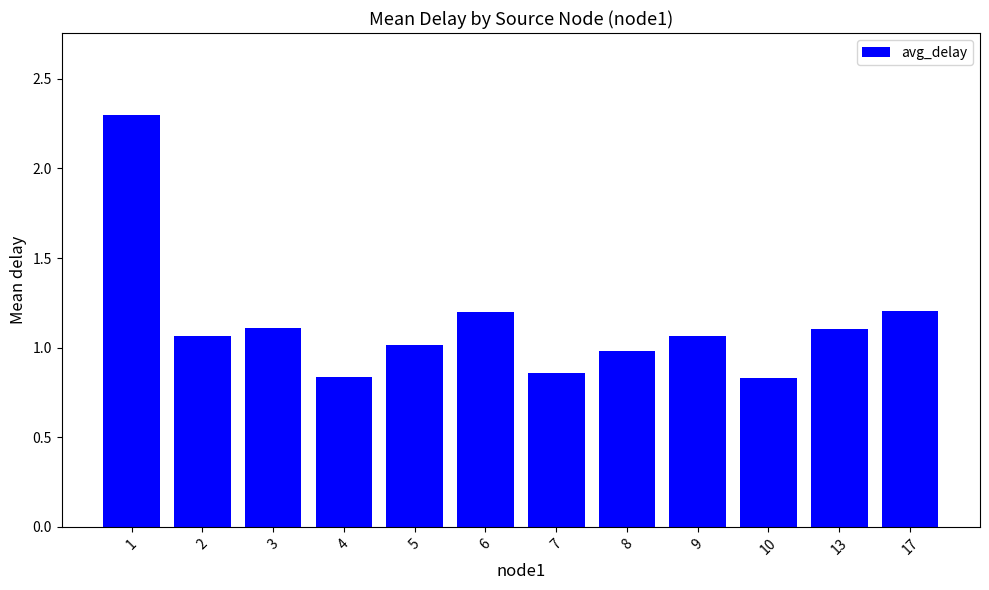

Does the chart contain stacked bars?

No